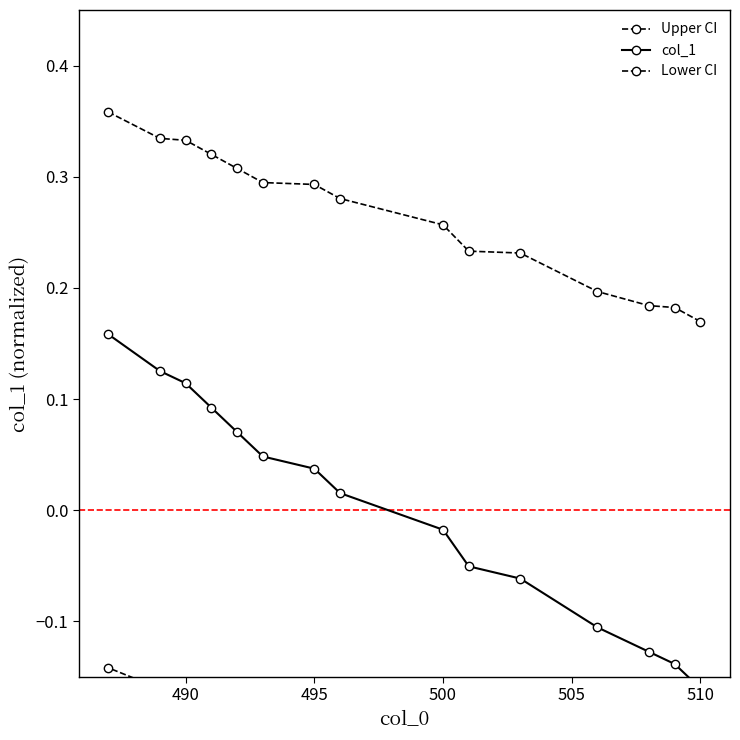

True or false: Lower CI and col_1 intersect in this chart.

False